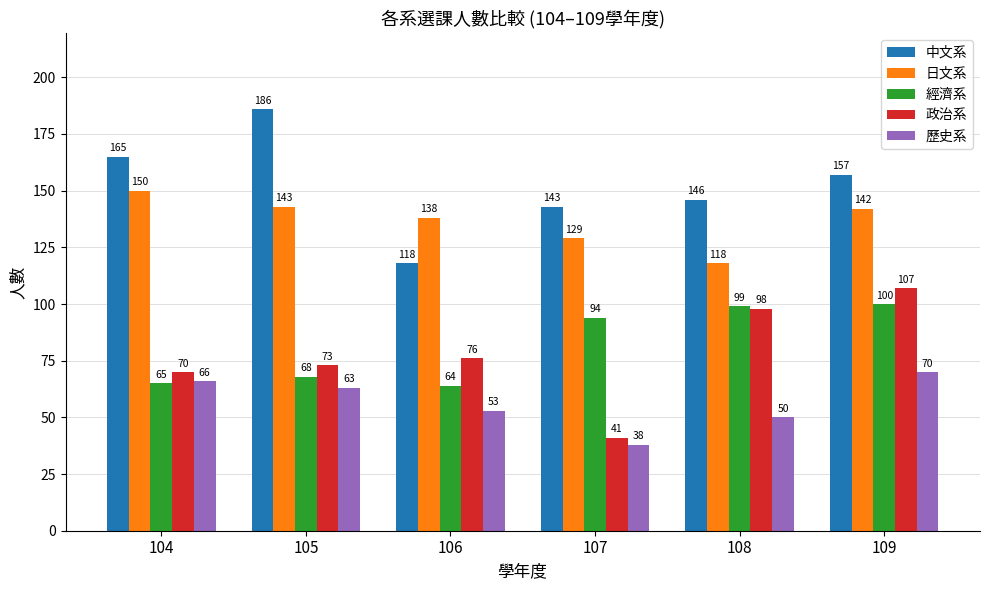

Rank the categories by 日文系 value from highest to lowest.

104, 105, 109, 106, 107, 108